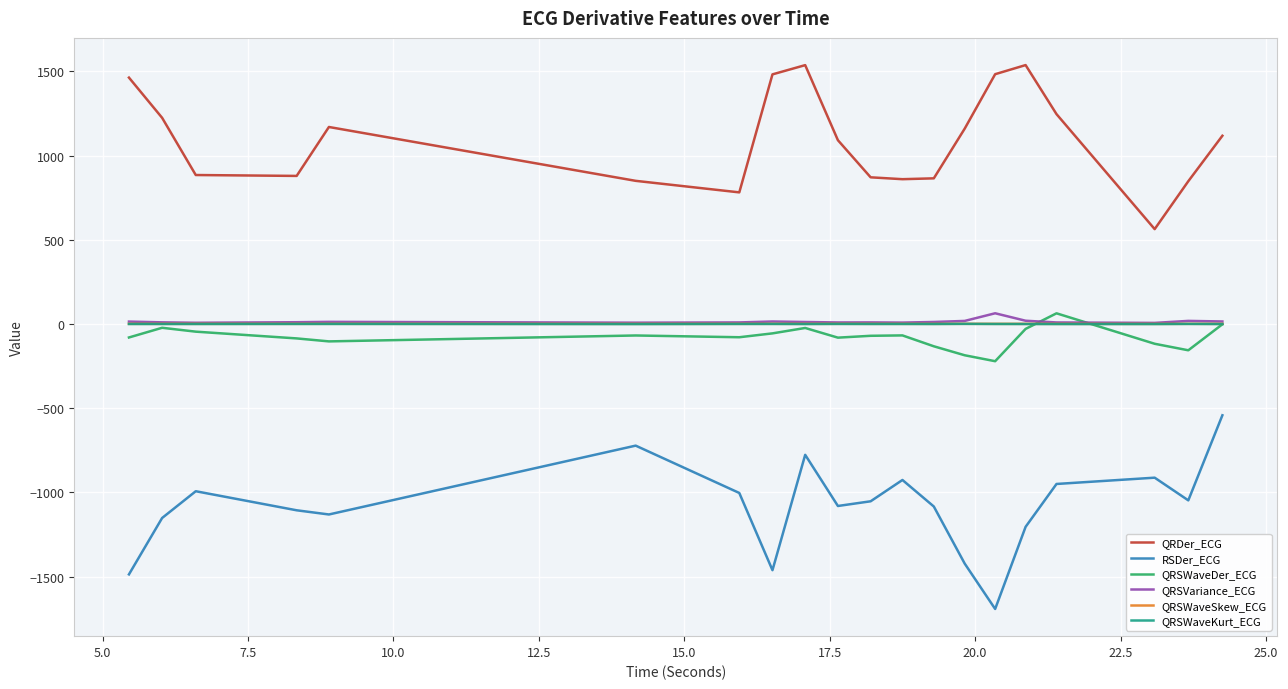

True or false: QRSWaveSkew_ECG and RSDer_ECG cross at least once.

False